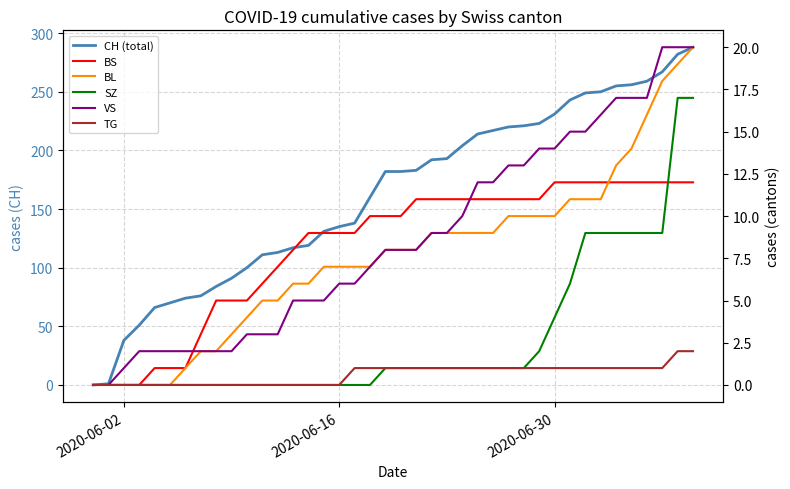

What is the maximum value for SZ?

17